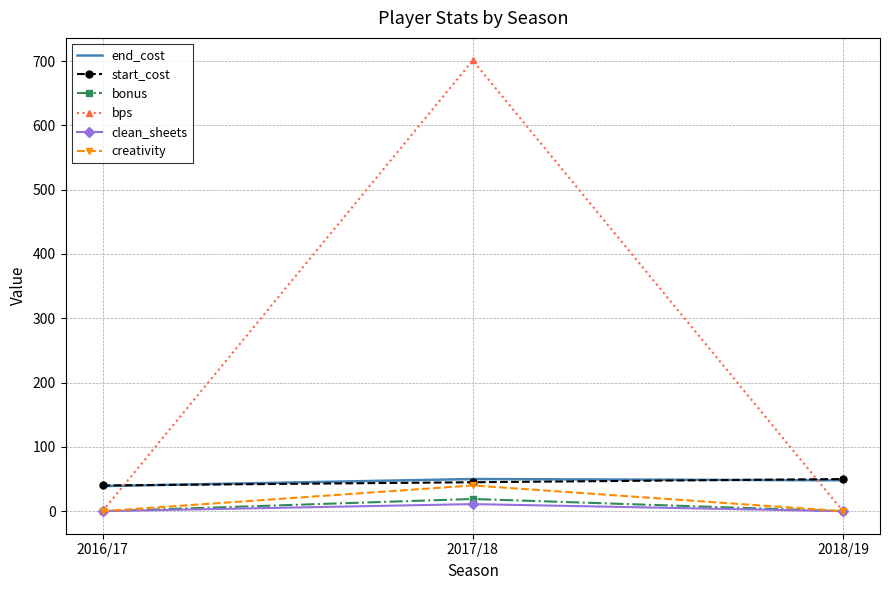

Which series has the widest spread of values?

bps